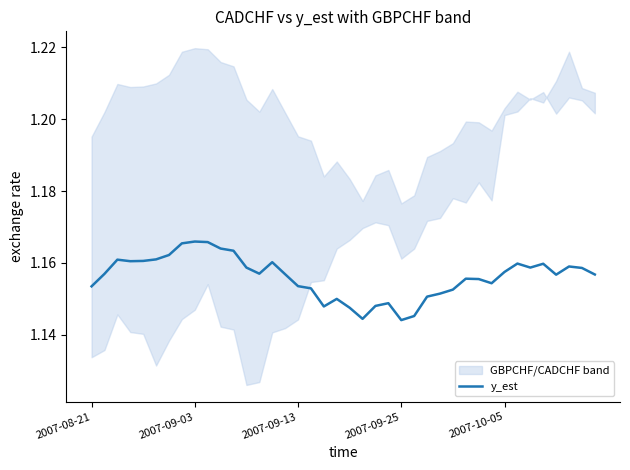

What is the value of the 2nd point from the left?

1.2